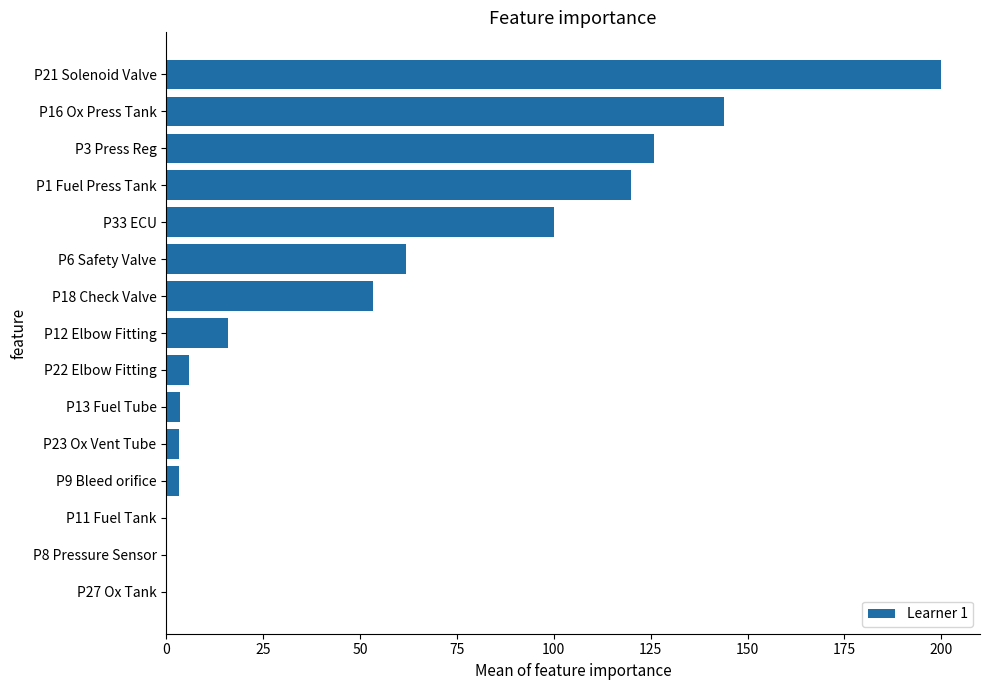

What is the sum of all values?

837.1